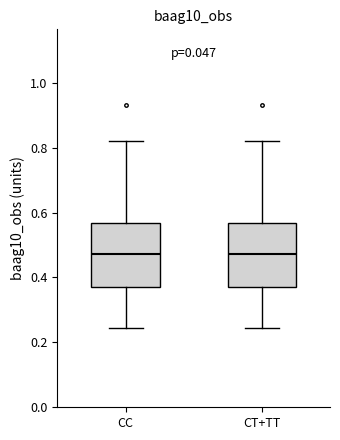

Reading left to right, read every box against the y-axis: the position of its median line, the range the box covers, and the ends of its whiskers. The values are not printed on the chart, so give them approximately, as read against the axis.

CC: median 0.48, box 0.38 to 0.56, whiskers 0.24 to 0.82
CT+TT: median 0.48, box 0.38 to 0.56, whiskers 0.24 to 0.82